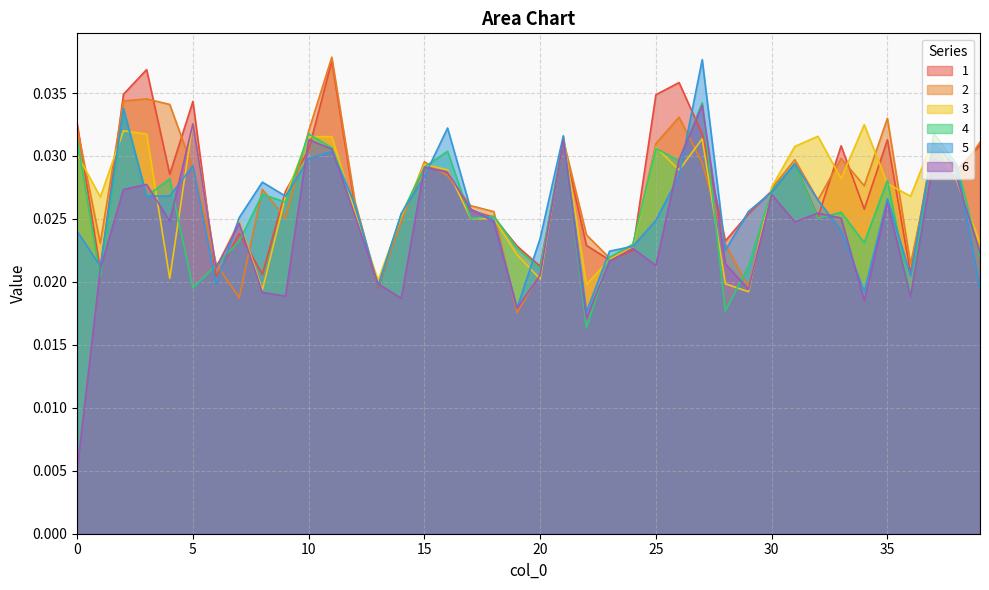

Does the chart have visible grid lines?

Yes